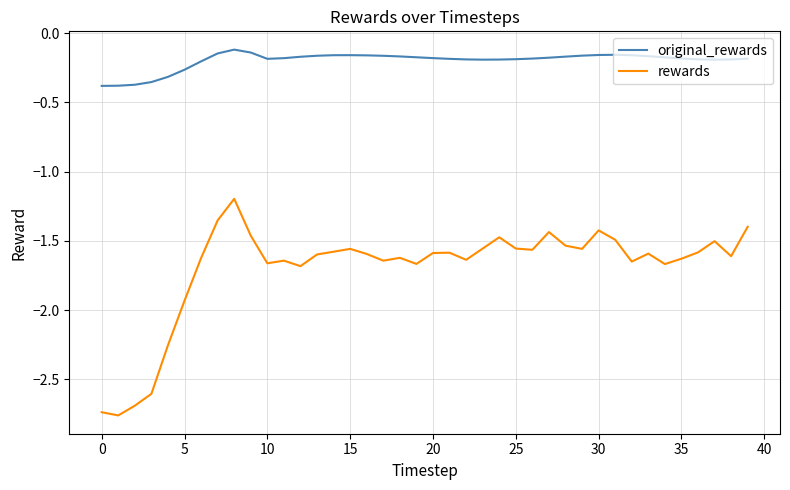

List the series in order of their overall mean, highest first.

original_rewards, rewards